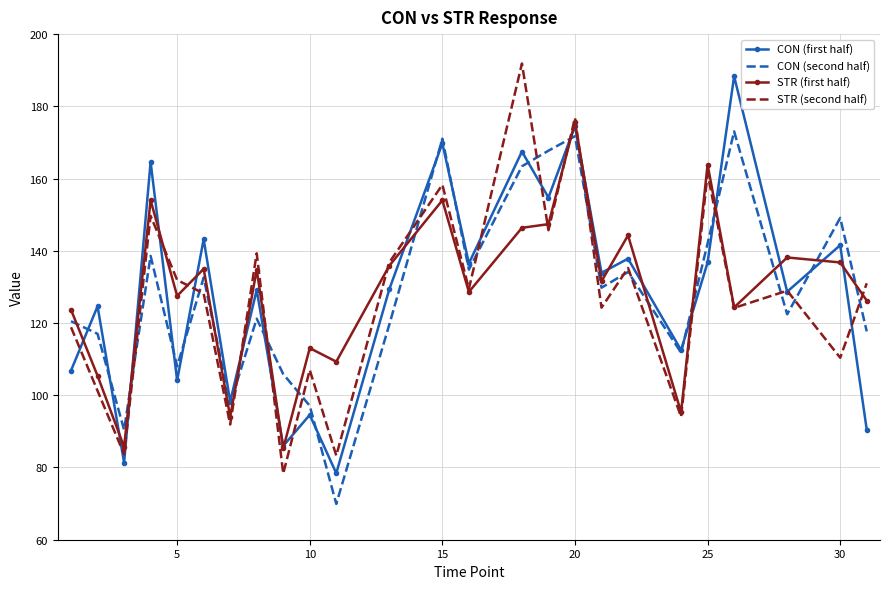

At how many categories does at least one series exceed 85?

25